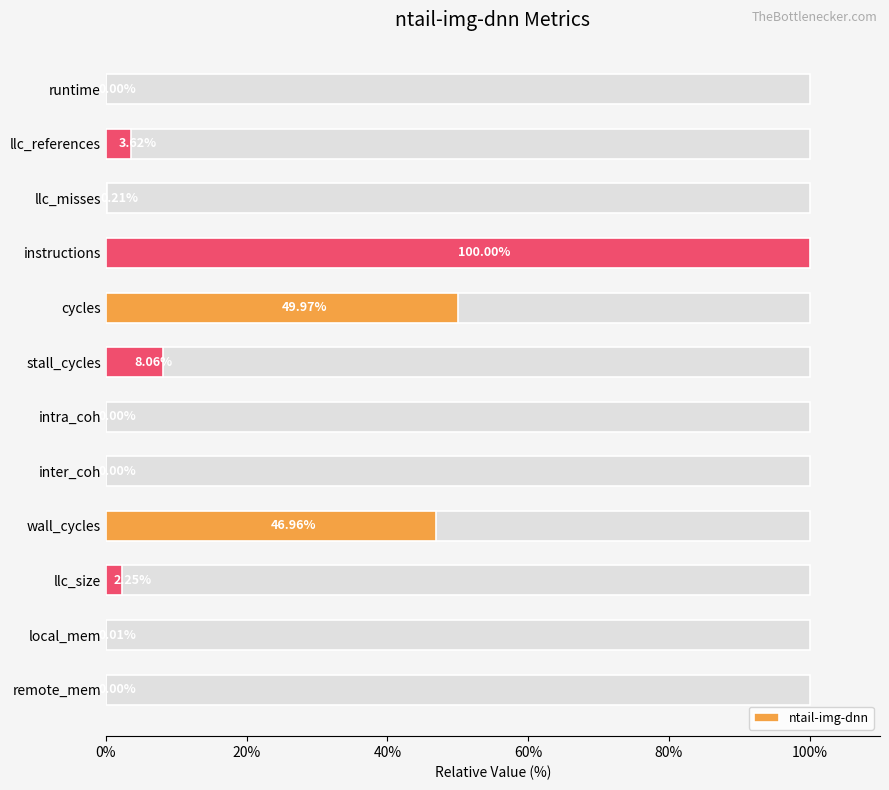

What is the greatest value displayed?

100.0